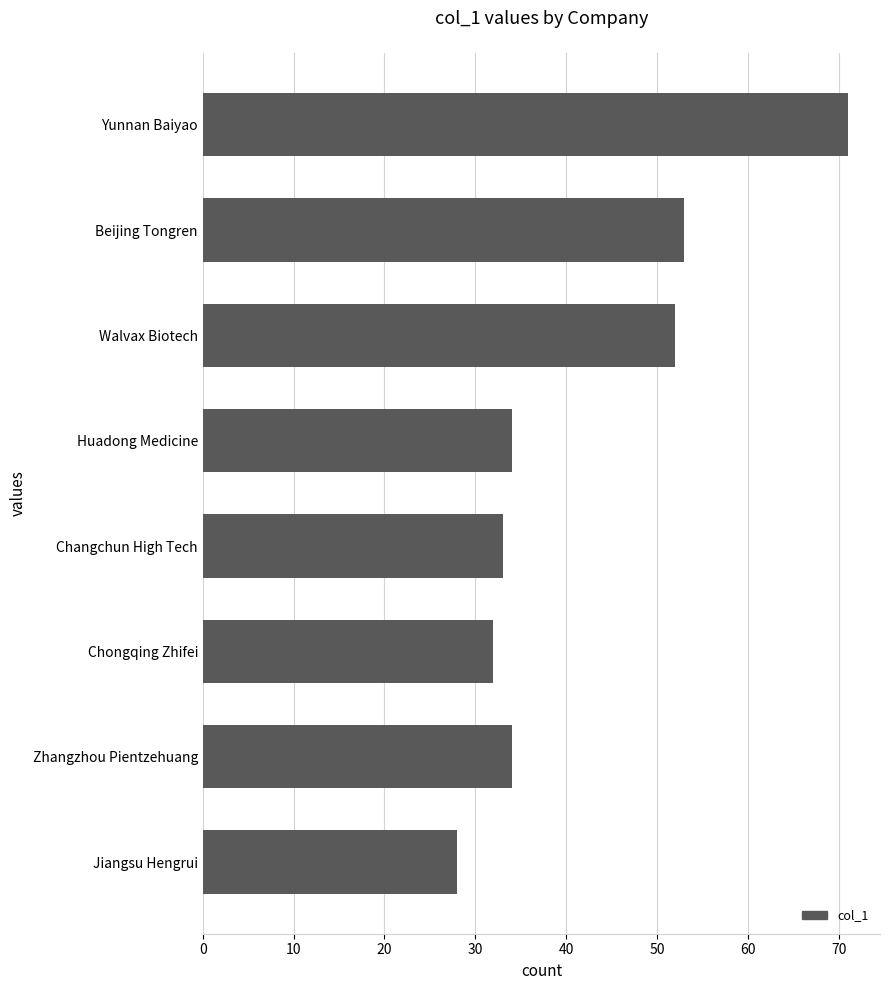

Count the number of data series in this chart.

1